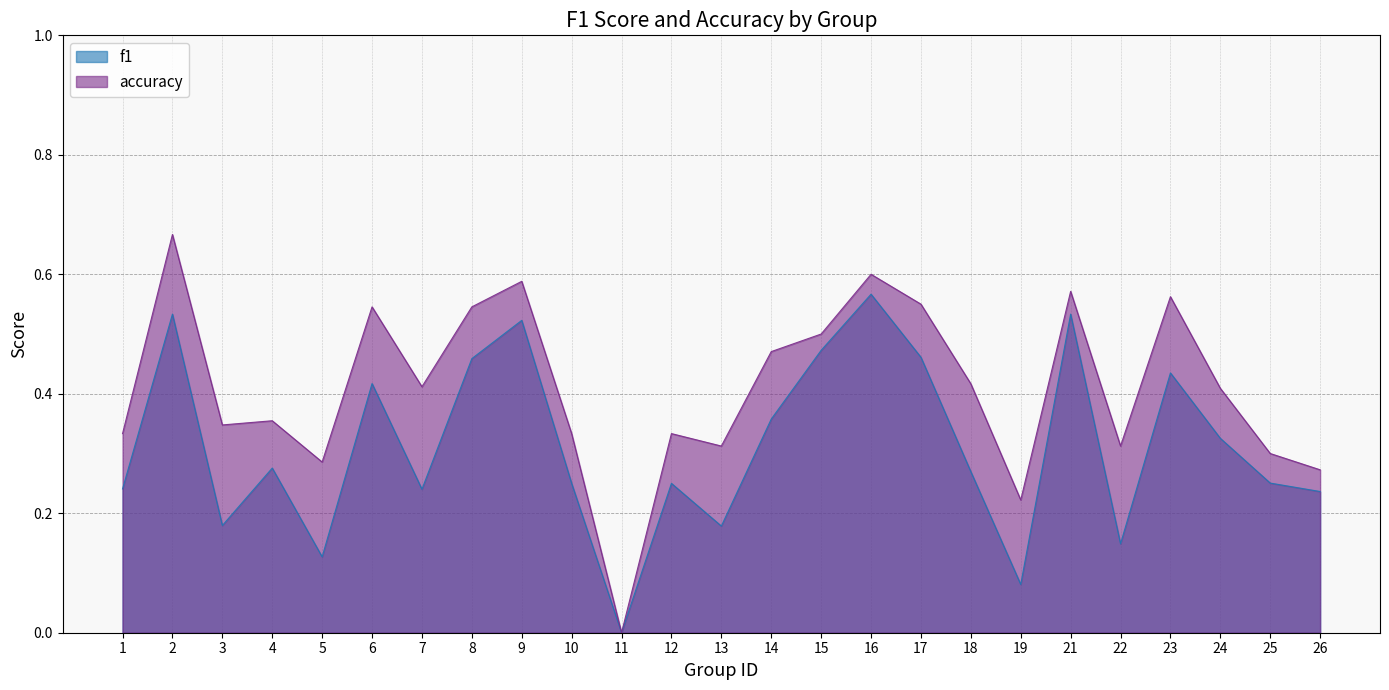

The f1 series shows 0.4 at 1. True or false?

False